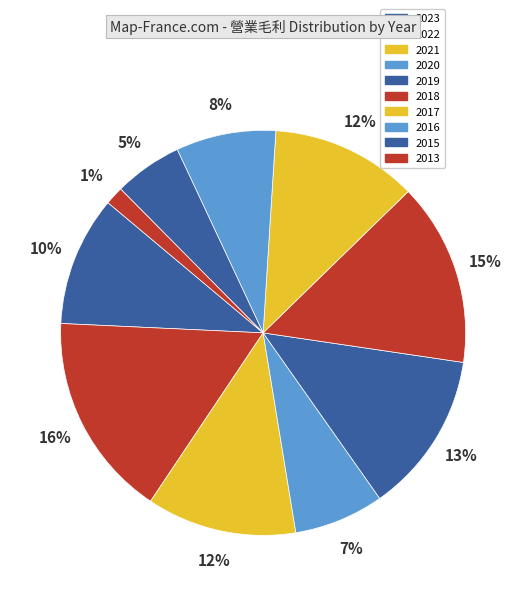

True or false: 2021 accounts for 12% of the total.

True